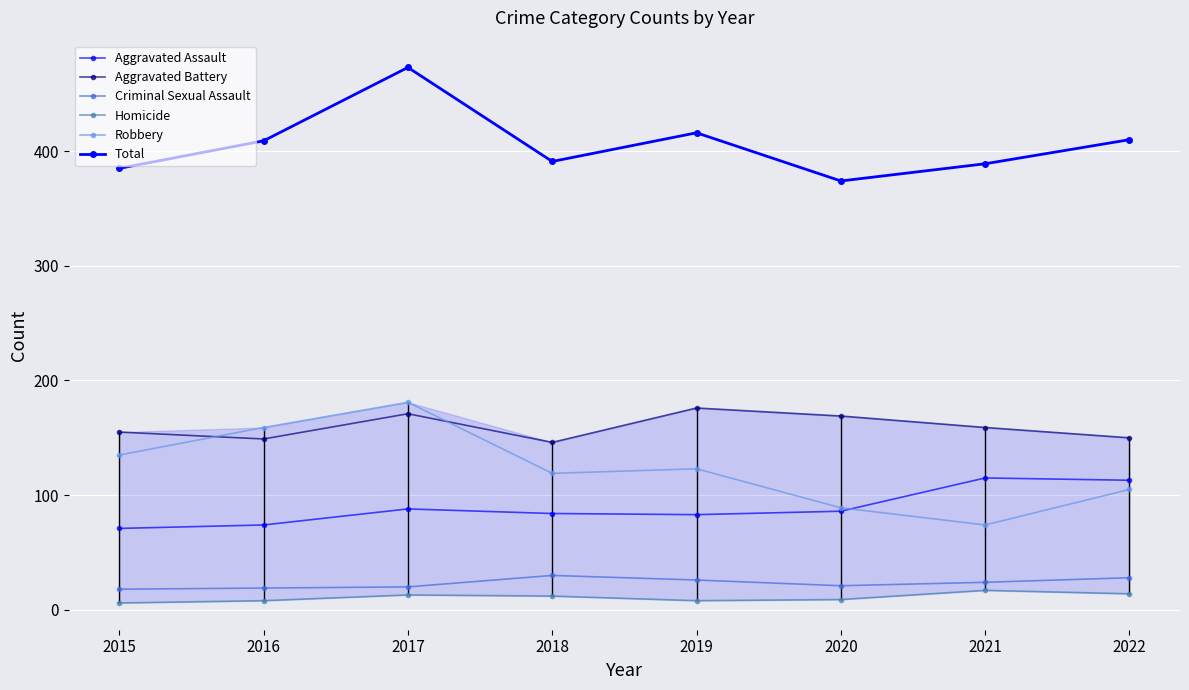

Is the value of Homicide at 2015 greater than the value of Robbery at 2017?

No